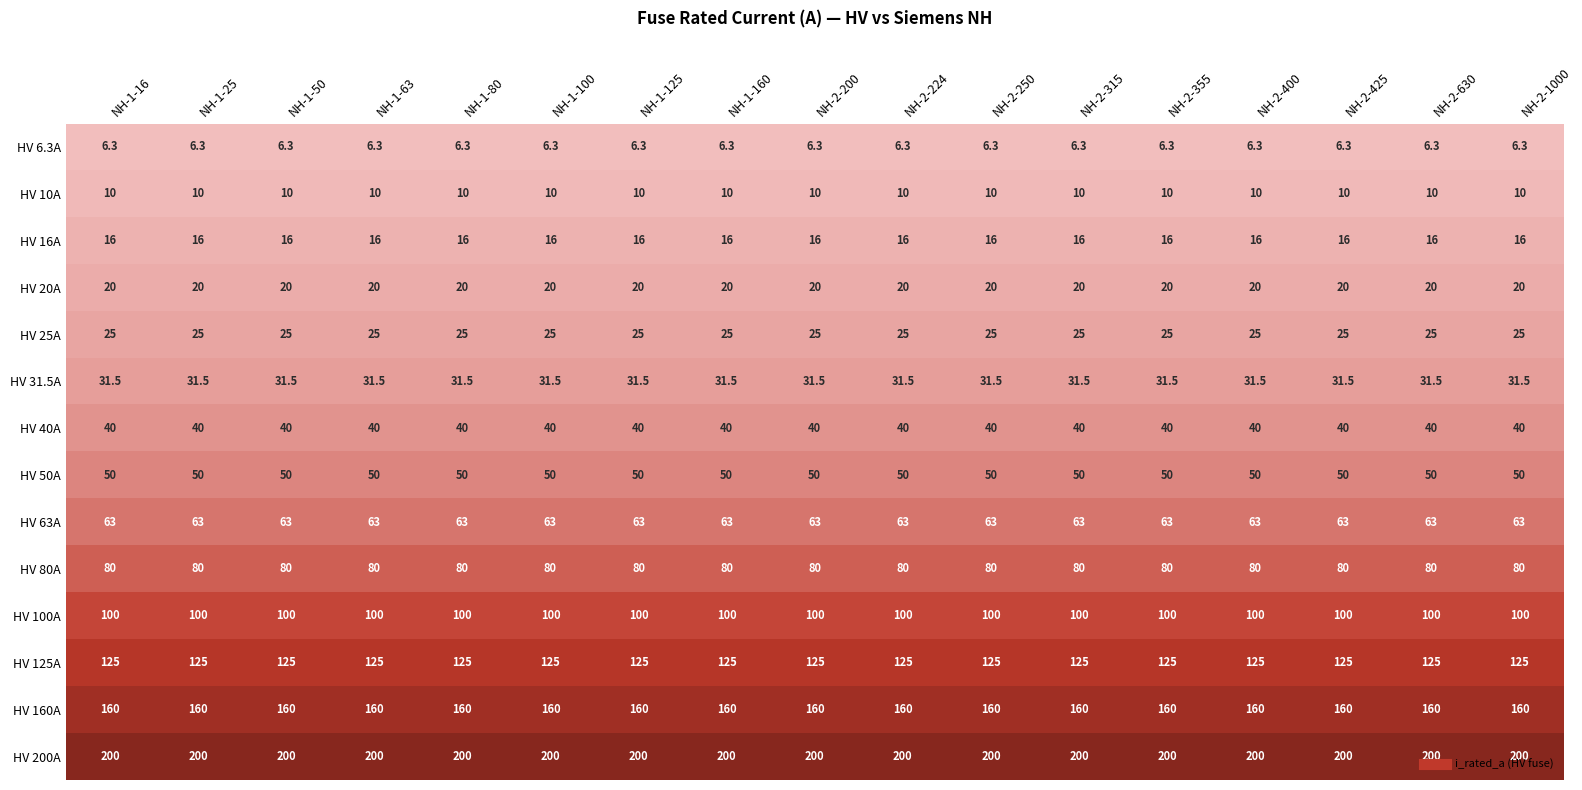

The HV 16A series shows 8.0 at NH-2-400. True or false?

False